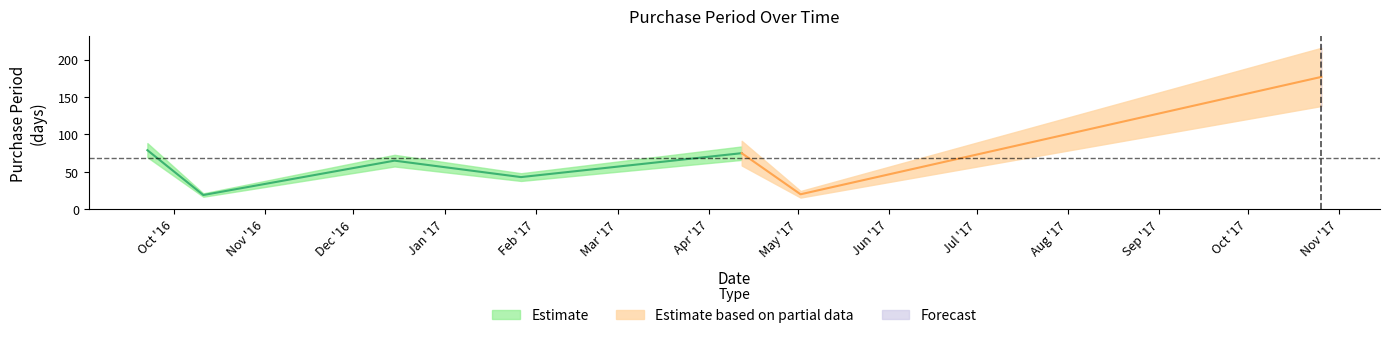

What is the minimum value shown in the chart?

19